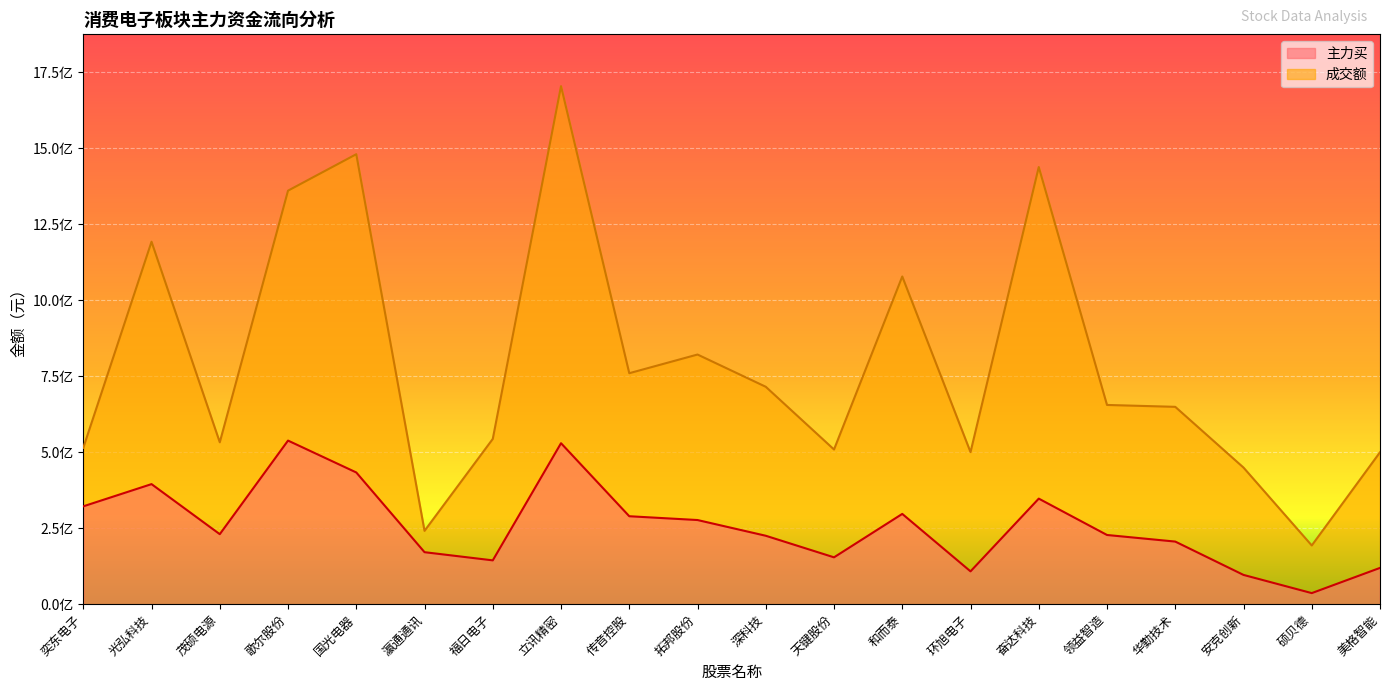

Is it true that 成交额 equals 193087399 at 硕贝德?

True